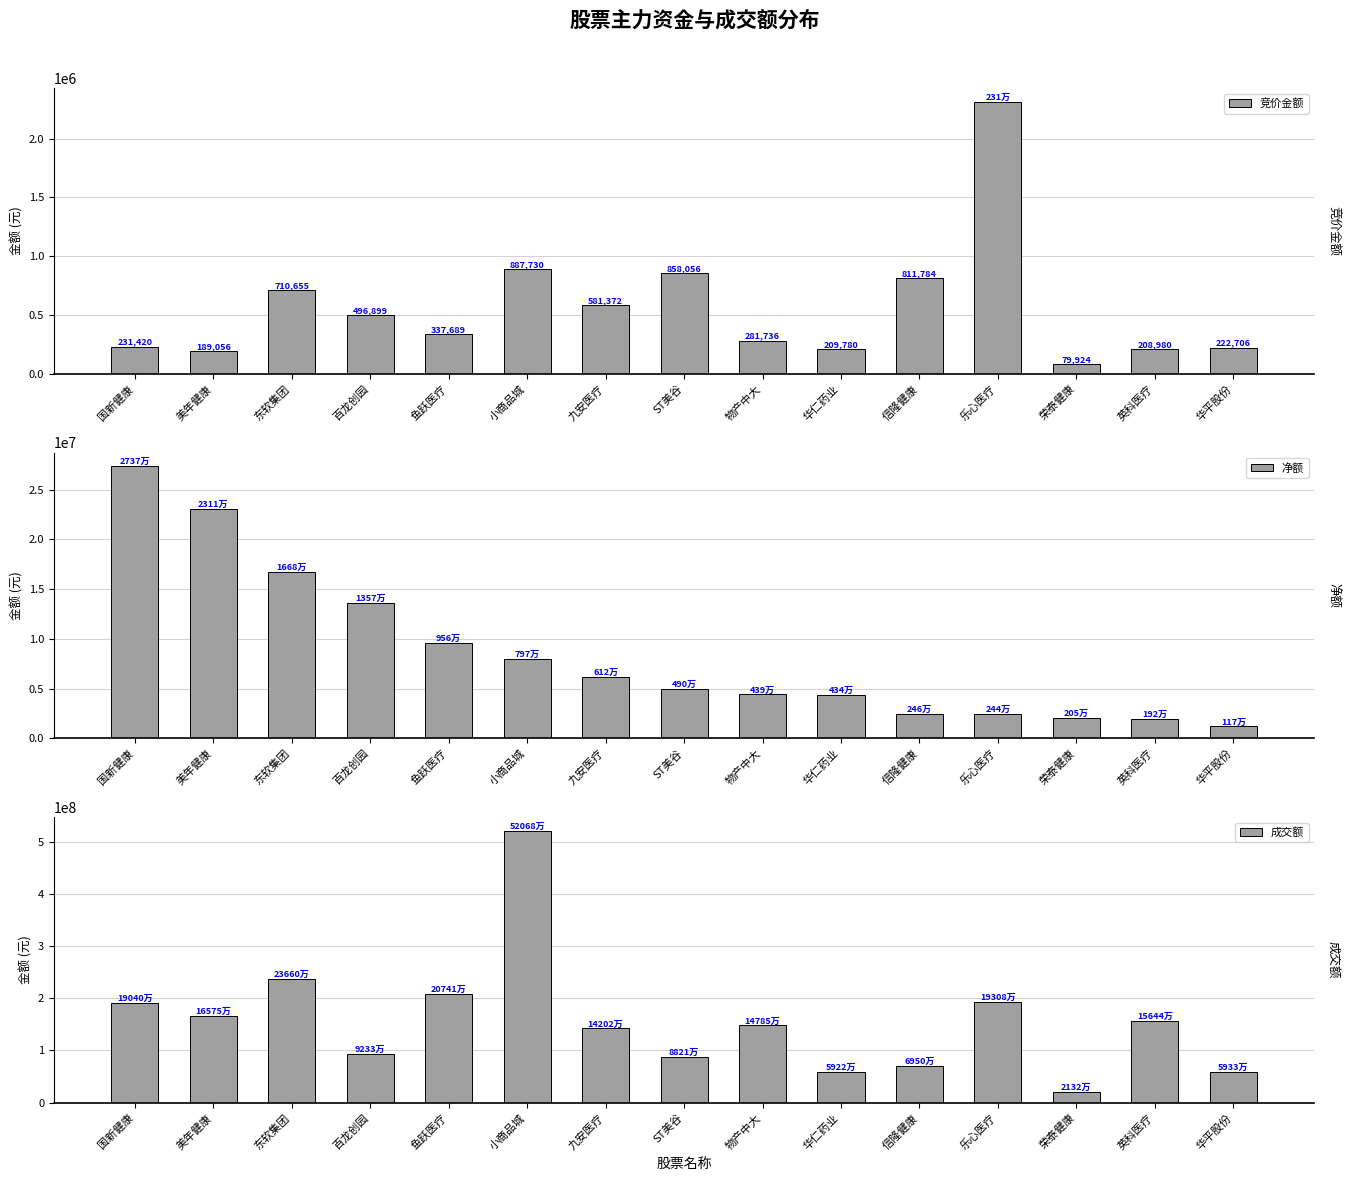

At which label does 净额 reach its minimum?

华平股份